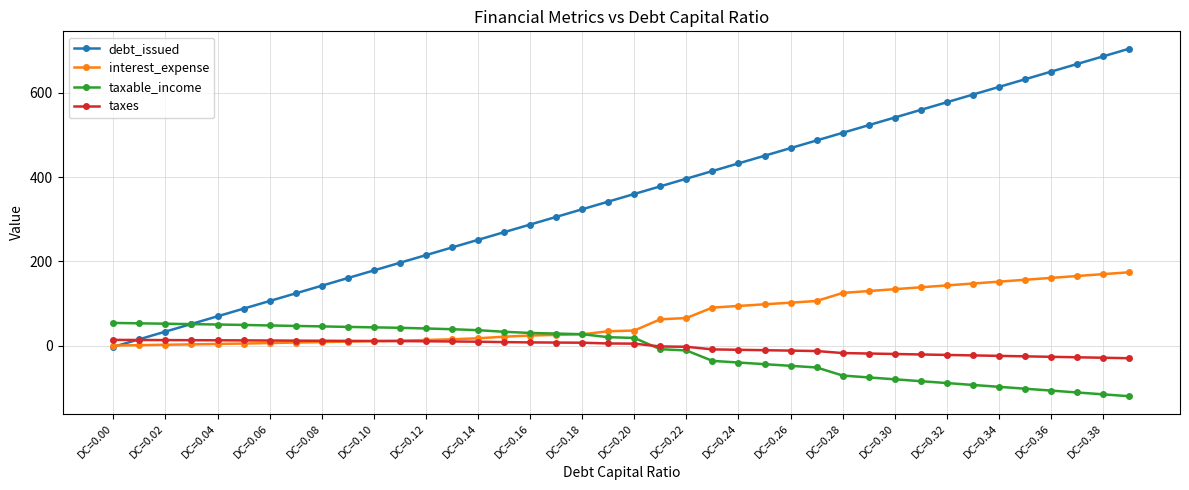

True or false: debt_issued has more than 2 interior local peaks.

False